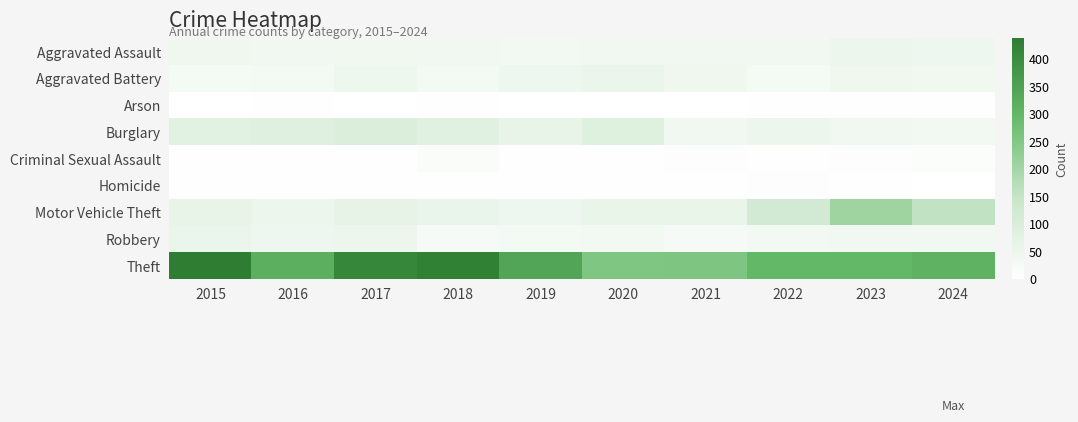

Reading left to right, extract all data points from this chart.

Aggravated Assault: 2015=41	2016=37	2017=40	2018=39	2019=35	2020=39	2021=39	2022=39	2023=51	2024=43
Aggravated Battery: 2015=30	2016=31	2017=45	2018=32	2019=43	2020=53	2021=41	2022=29	2023=41	2024=40
Arson: 2015=1	2016=3	2017=1	2018=2	2019=0	2020=1	2021=1	2022=2	2023=4	2024=2
Burglary: 2015=78	2016=82	2017=94	2018=80	2019=61	2020=88	2021=37	2022=48	2023=37	2024=34
Criminal Sexual Assault: 2015=6	2016=4	2017=6	2018=12	2019=5	2020=4	2021=8	2022=4	2023=8	2024=11
Homicide: 2015=6	2016=3	2017=3	2018=3	2019=5	2020=6	2021=4	2022=8	2023=2	2024=0
Motor Vehicle Theft: 2015=60	2016=49	2017=66	2018=58	2019=43	2020=59	2021=56	2022=119	2023=206	2024=155
Robbery: 2015=53	2016=44	2017=48	2018=24	2019=32	2020=35	2021=24	2022=34	2023=37	2024=39
Theft: 2015=437	2016=318	2017=410	2018=426	2019=340	2020=254	2021=255	2022=298	2023=298	2024=311